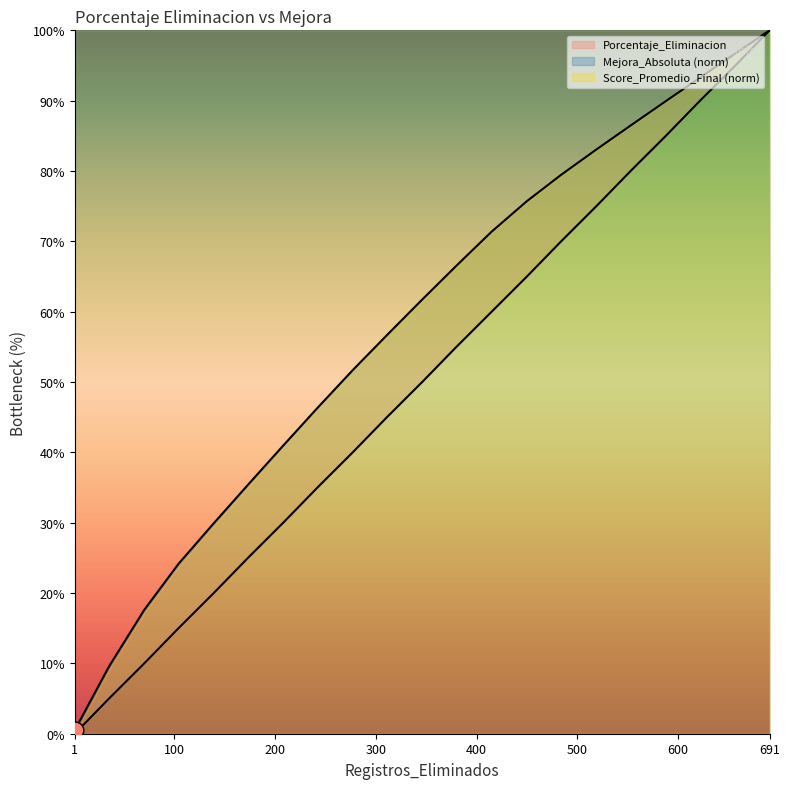

Rank the series at 691 from highest to lowest value.

Porcentaje_Eliminacion, Mejora_Absoluta